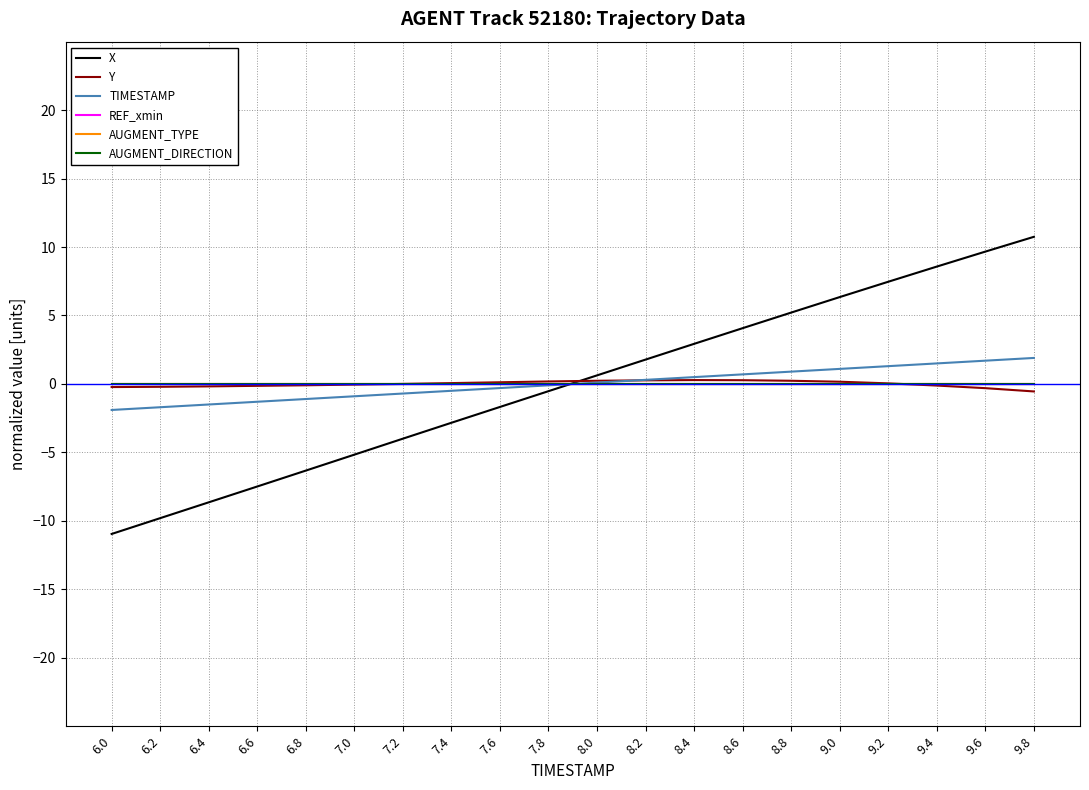

What is the spread (max minus min) of values at 6.0?

11.0